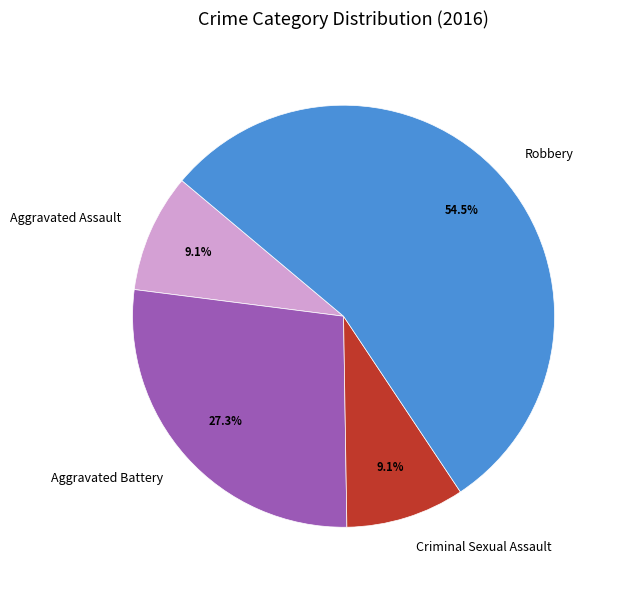

What is the largest slice in the pie chart?

Robbery